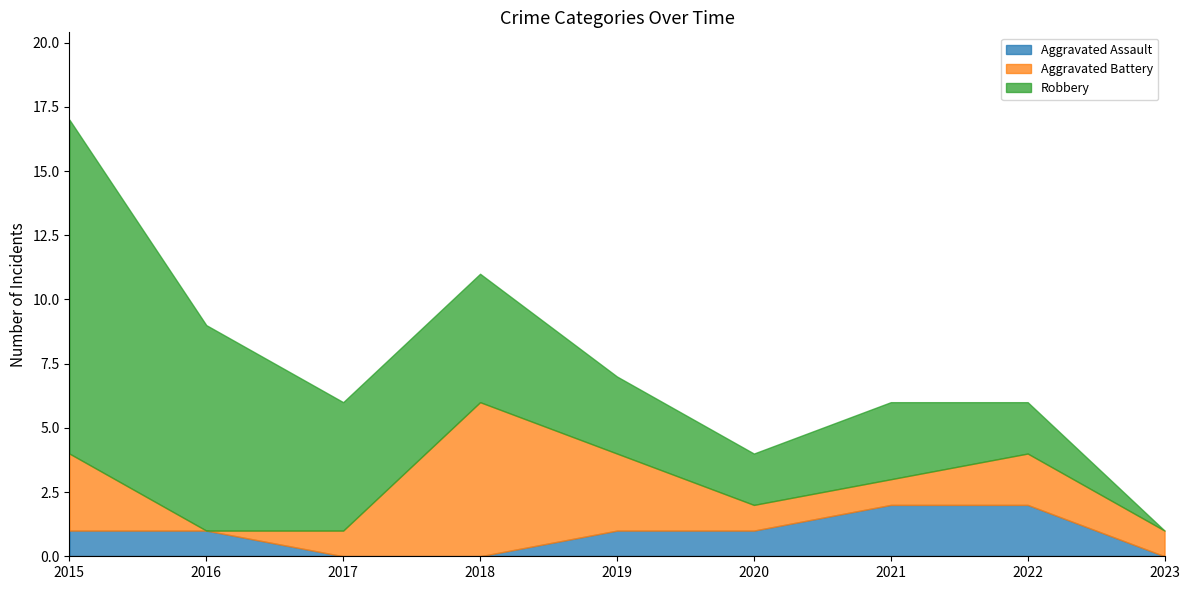

At how many categories does at least one series exceed 9?

1